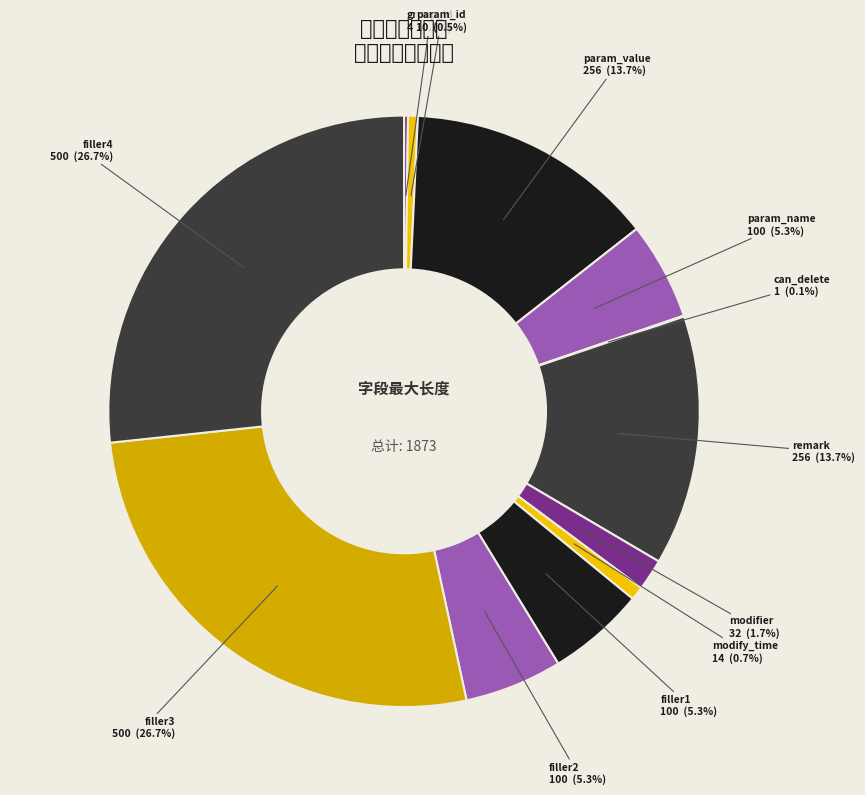

Count the number of slices in the pie.

12